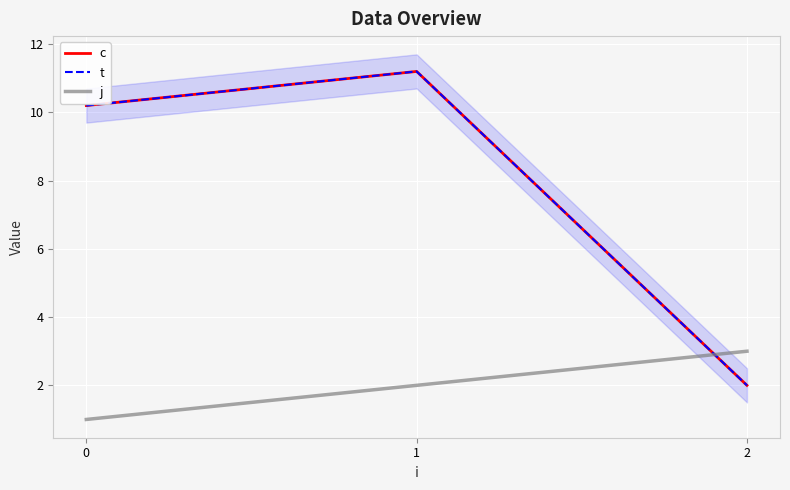

What is the difference between the maximum and minimum values in the c series?

9.2